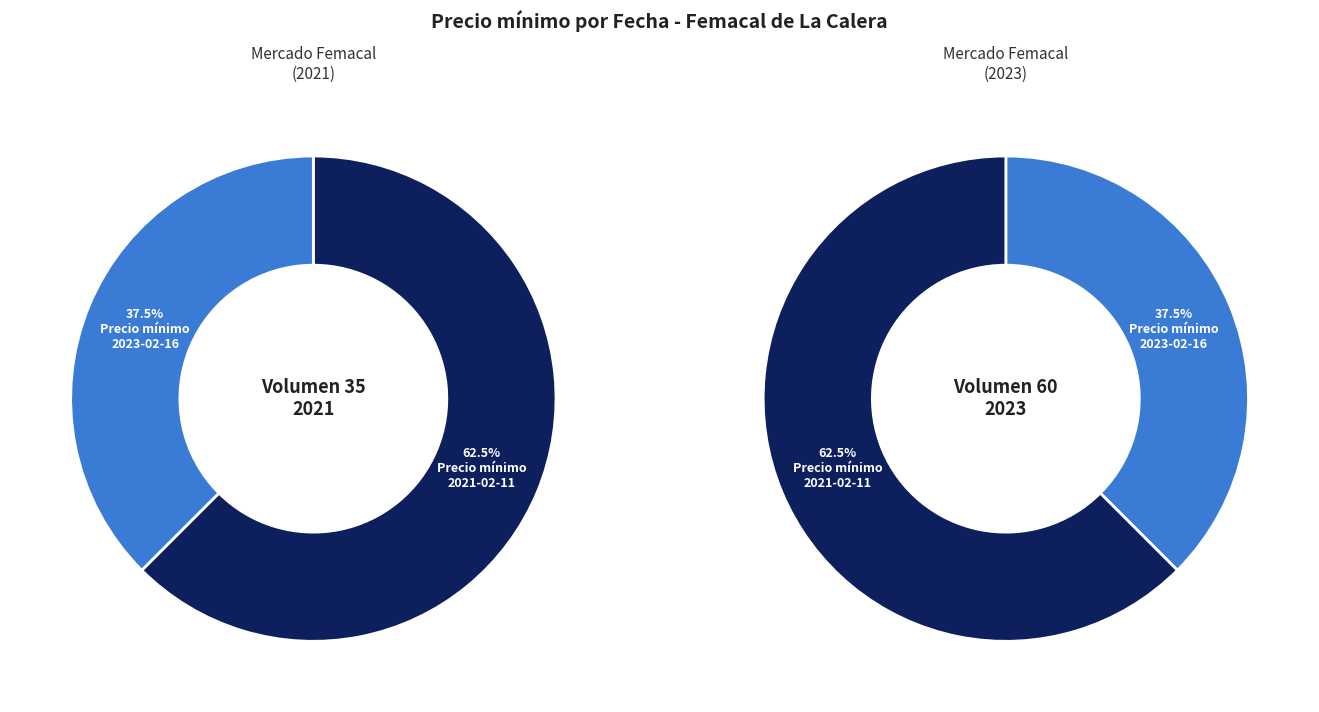

How many slices are in this pie chart?

2